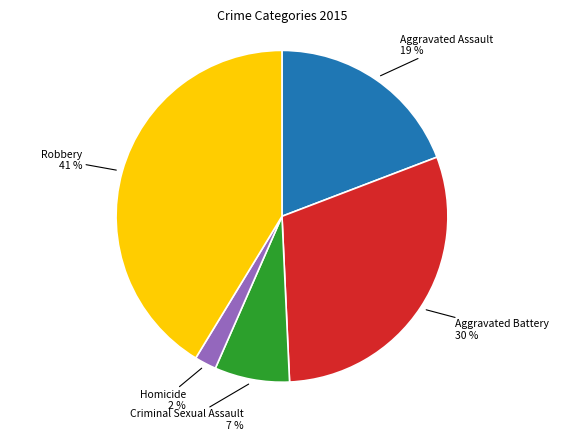

Is there a majority slice in this chart?

No